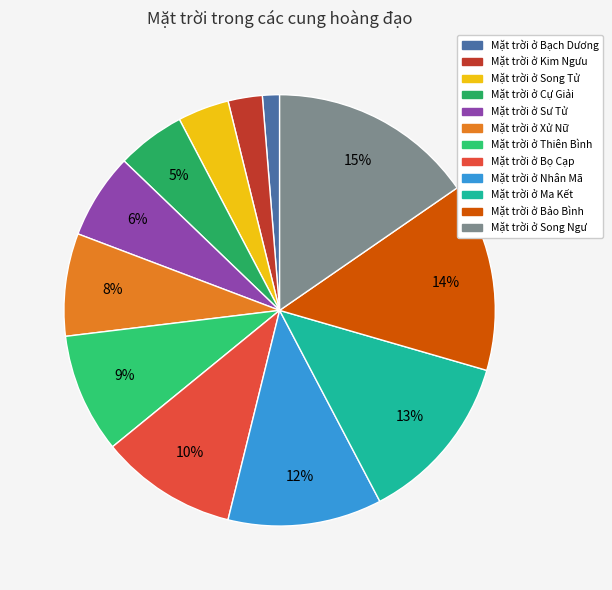

Rank the categories by value from lowest to highest.

Mặt trời ở Bạch Dương, Mặt trời ở Kim Ngưu, Mặt trời ở Song Tử, Mặt trời ở Cự Giải, Mặt trời ở Sư Tử, Mặt trời ở Xử Nữ, Mặt trời ở Thiên Bình, Mặt trời ở Bọ Cạp, Mặt trời ở Nhân Mã, Mặt trời ở Ma Kết, Mặt trời ở Bảo Bình, Mặt trời ở Song Ngư